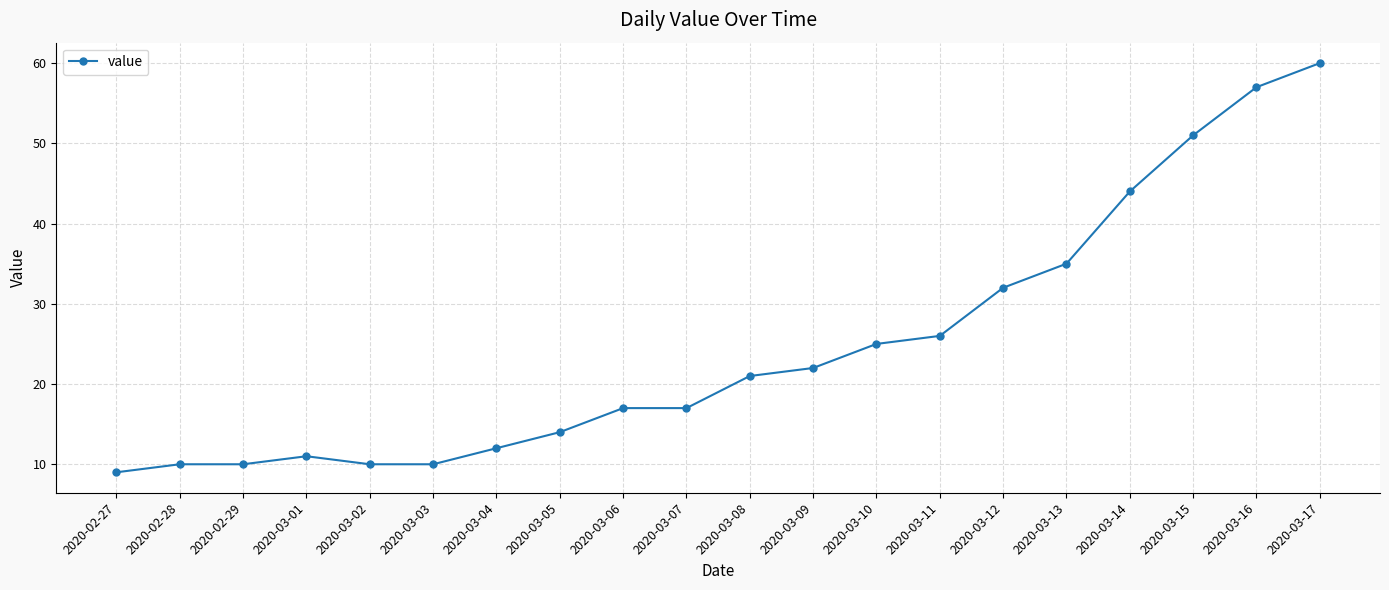

The value at 2020-03-06 is 17. True or false?

True